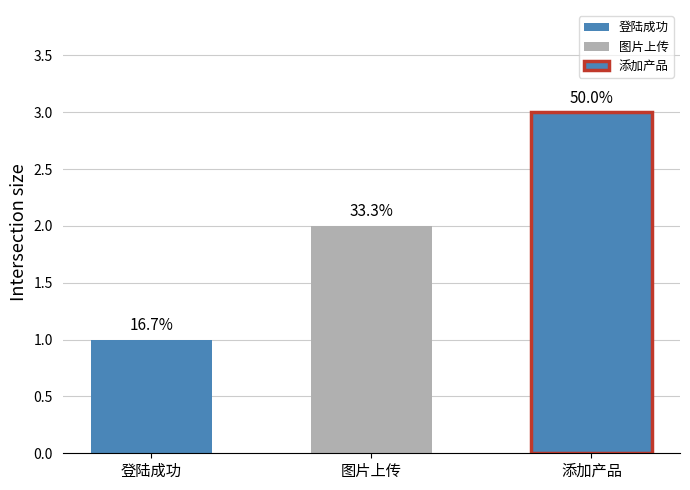

What is the ratio of the value at 图片上传 to the value at 登陆成功?

2.0